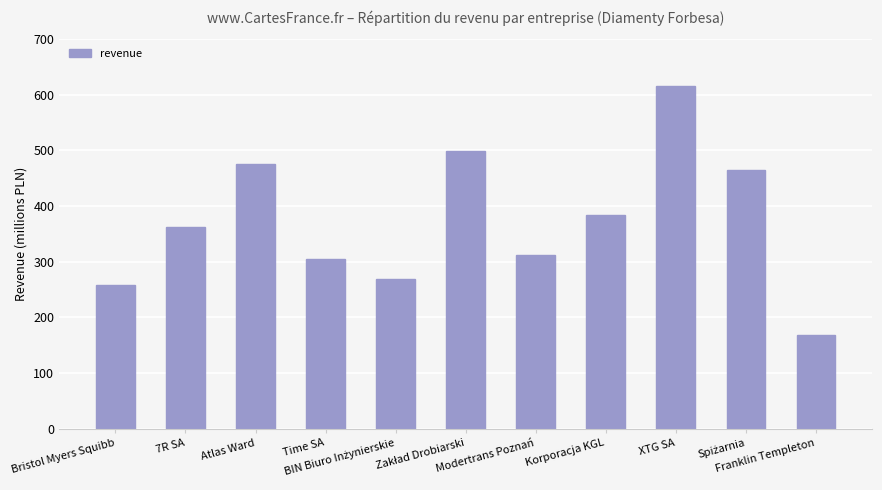

Where is the data nearest to the value 391942000?

Korporacja KGL